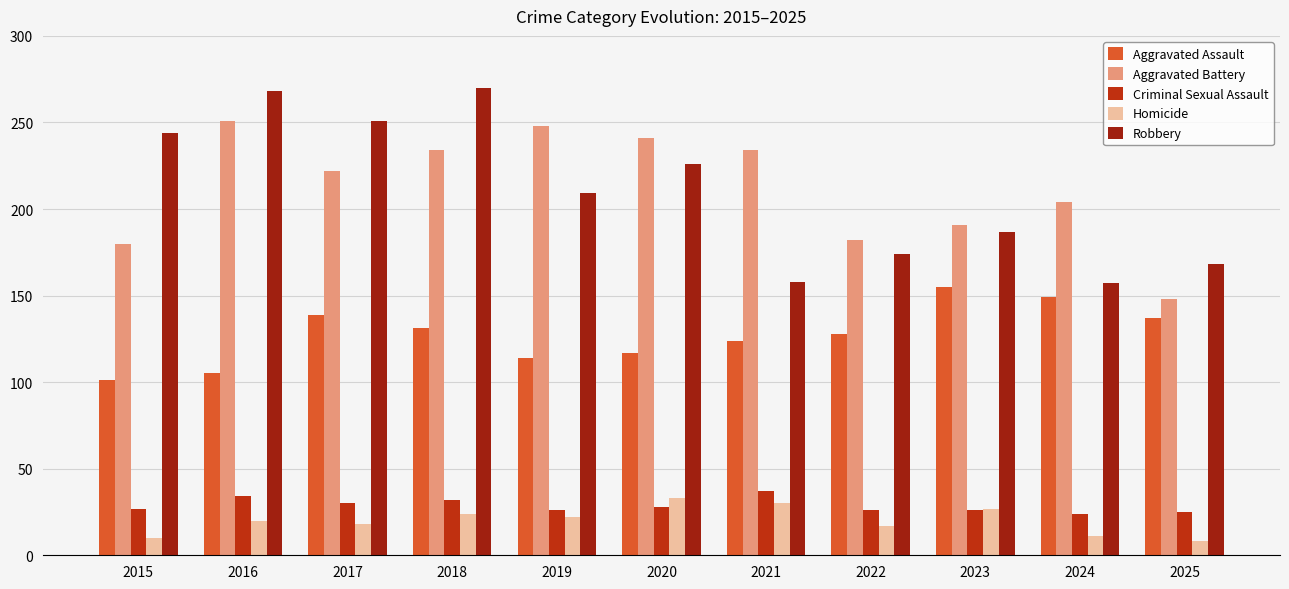

How many data points does each series have?

11